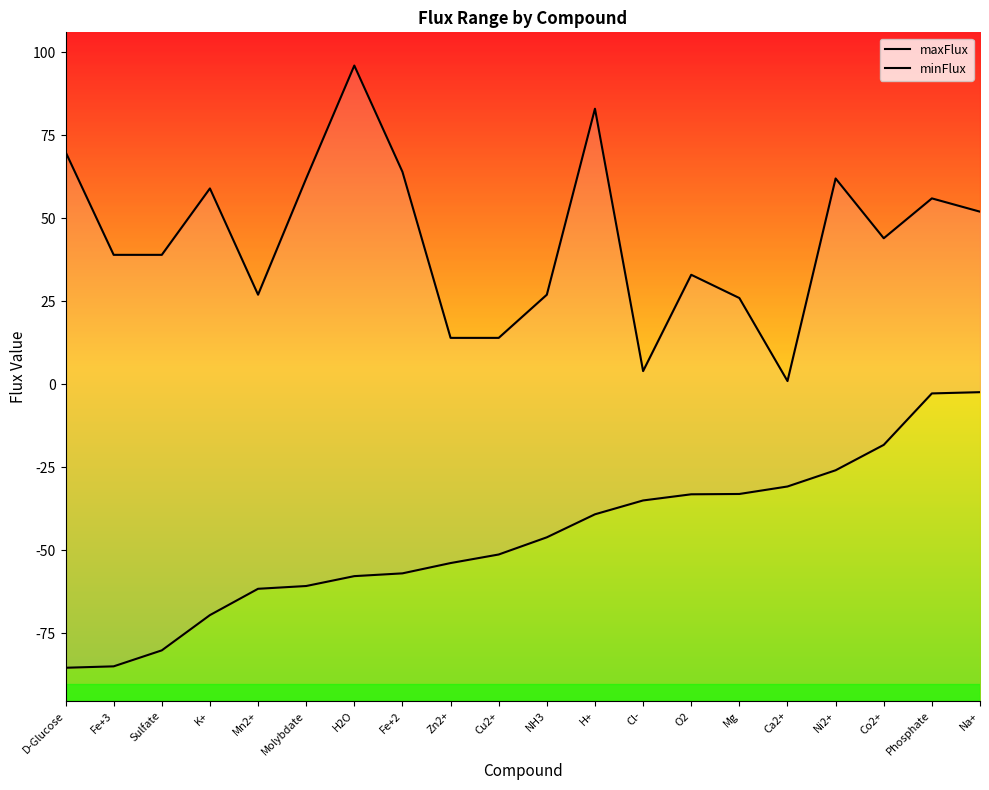

At how many categories does at least one series exceed -33?

20